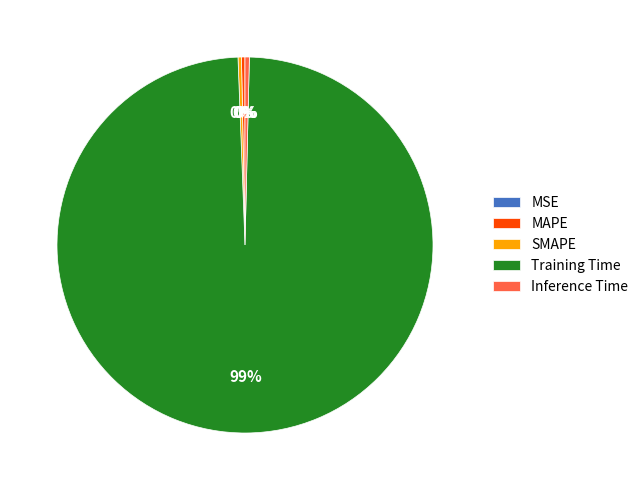

To the nearest percent, what is the average slice percentage?

20%